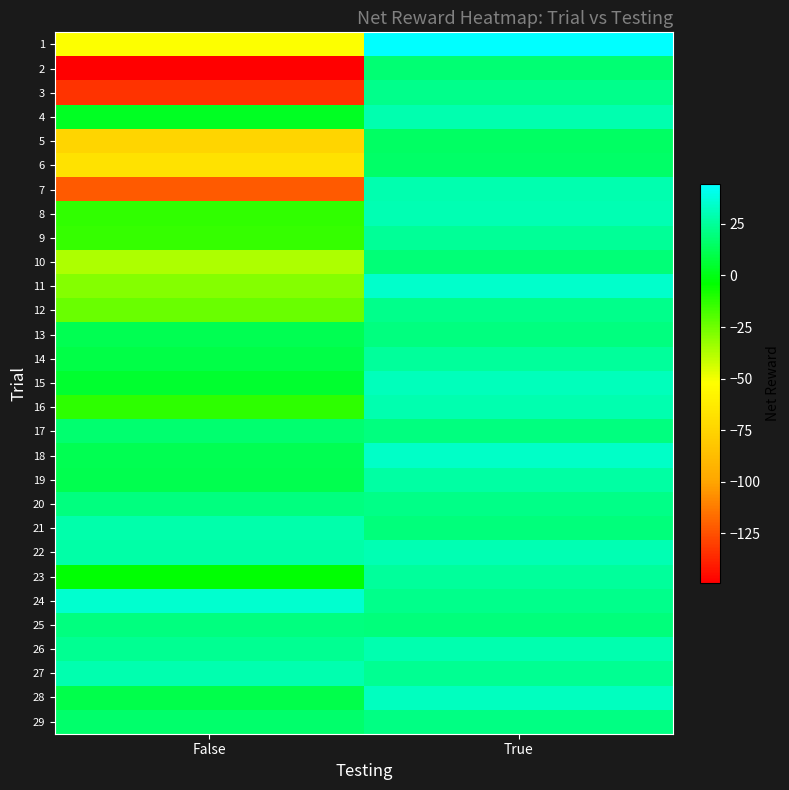

What is the spread (max minus min) of values at False?

184.0